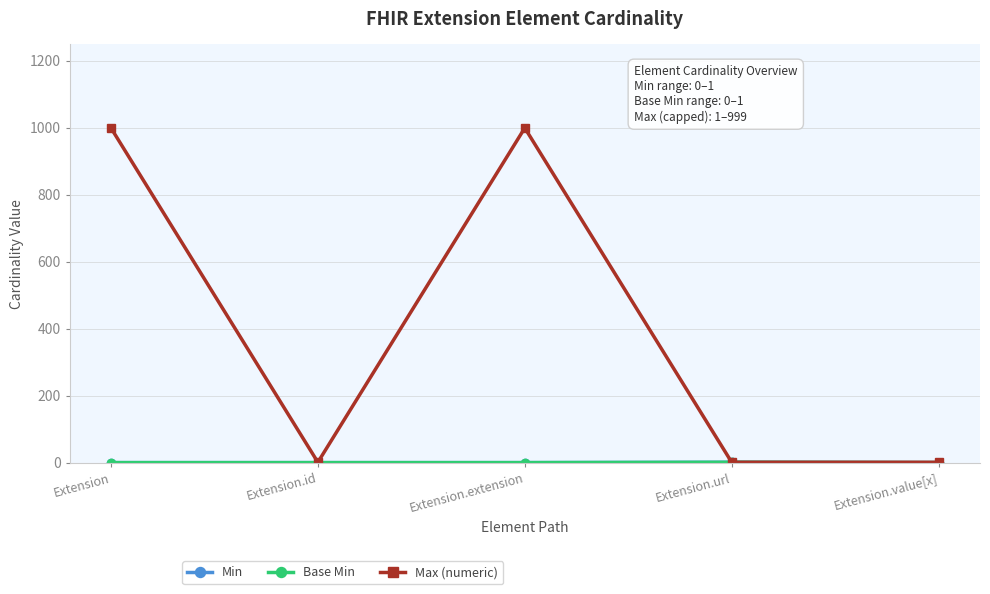

In Base Min, how many points are higher than both neighbors (excluding endpoints)?

1